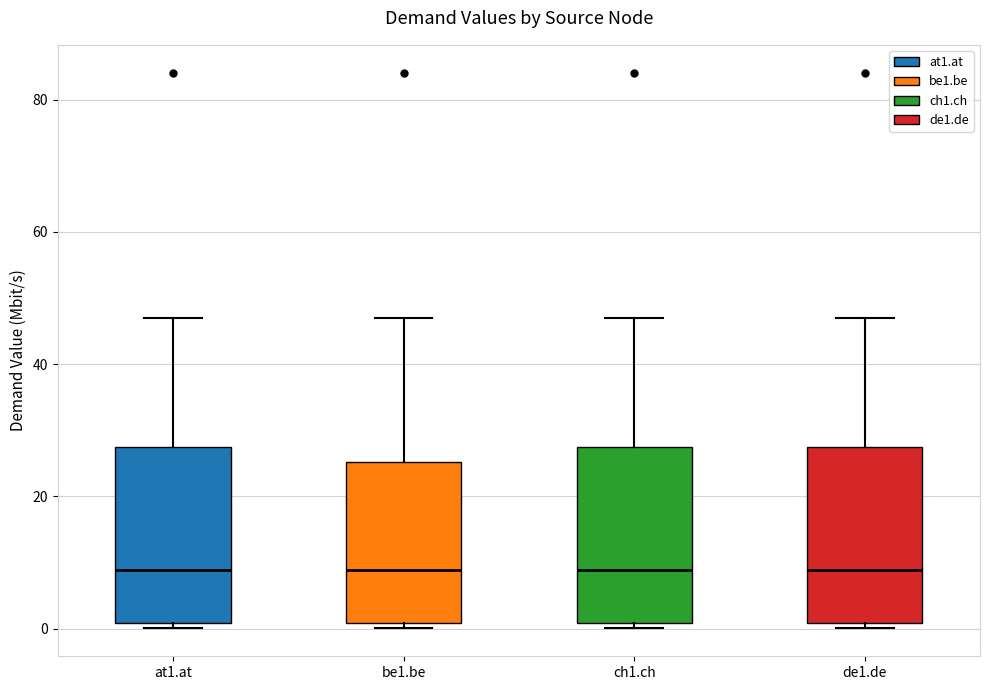

Reading left to right, read every box against the y-axis: the position of its median line, the range the box covers, and the ends of its whiskers. The values are not printed on the chart, so give them approximately, as read against the axis.

at1.at: median 8, box 0 to 28, whiskers 0 (just below the box's lower edge) to 48
be1.be: median 8, box 0 to 26, whiskers 0 (just below the box's lower edge) to 48
ch1.ch: median 8, box 0 to 28, whiskers 0 (just below the box's lower edge) to 48
de1.de: median 8, box 0 to 28, whiskers 0 (just below the box's lower edge) to 48